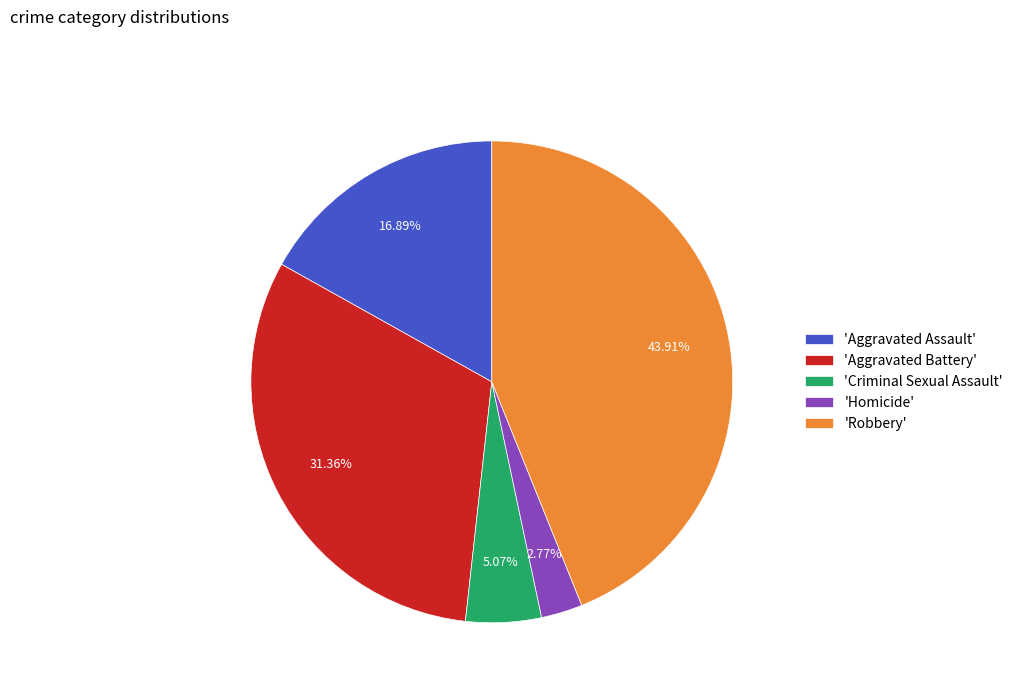

What is the ratio of the value at 'Aggravated Battery' to the value at 'Homicide'?

11.3